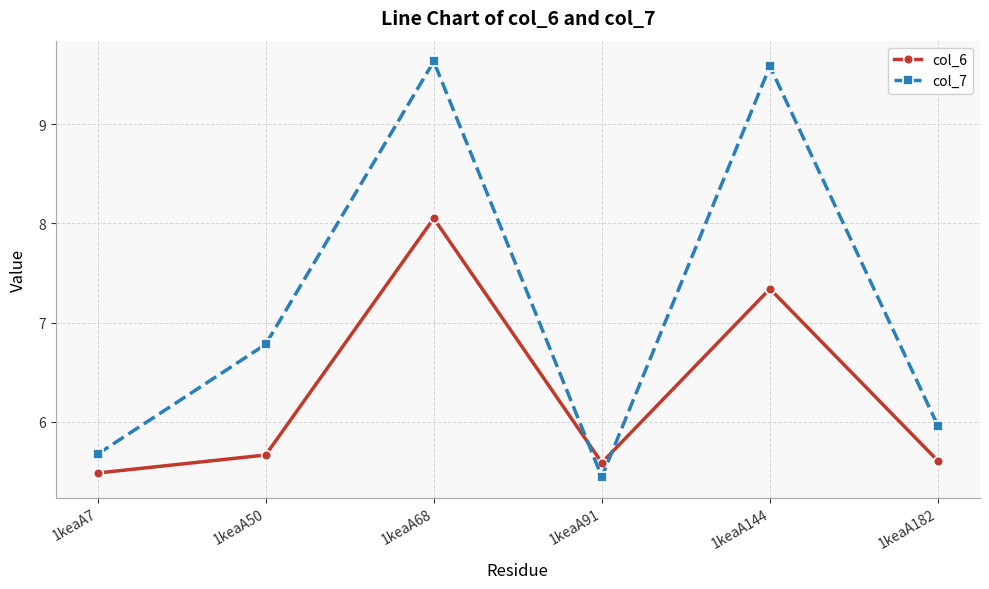

Where is col_7 nearest to the value 7?

1keaA50